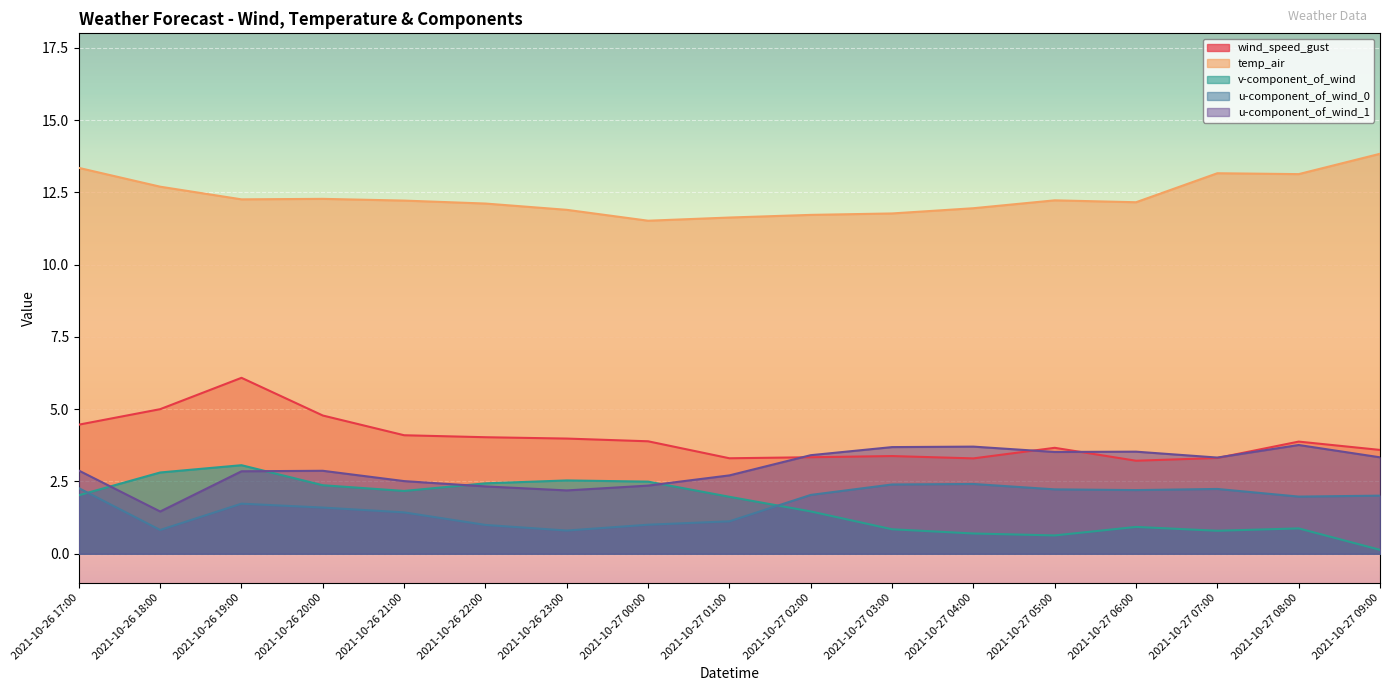

Is it true that u-component_of_wind_1 equals 3.0 at 2021-10-26 23:00?

False